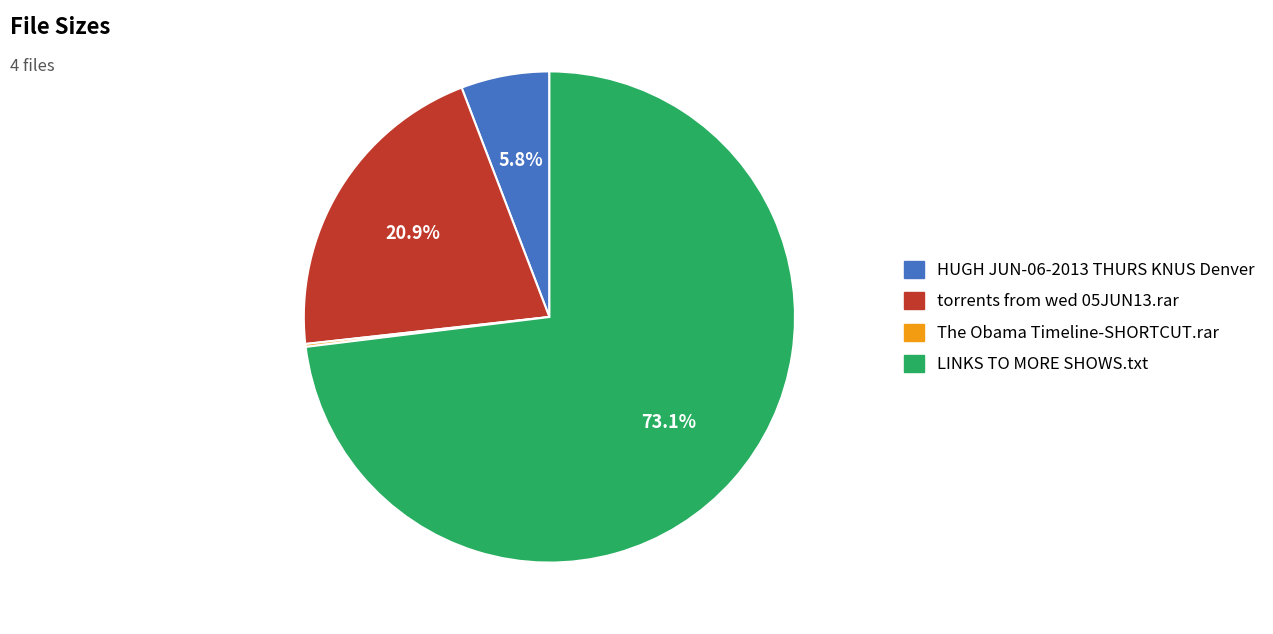

To the nearest percent, what is the average slice percentage?

25%